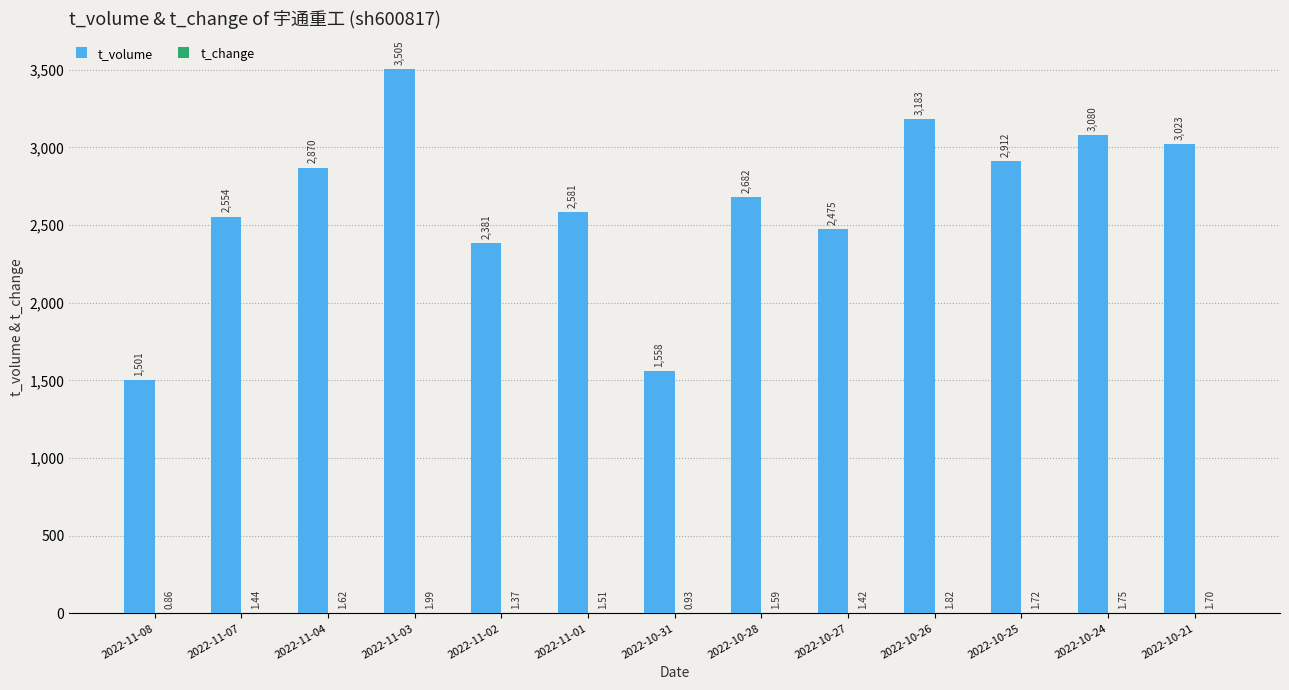

What is the sum of the t_volume values at 2022-11-02 and 2022-10-24?

5461.0